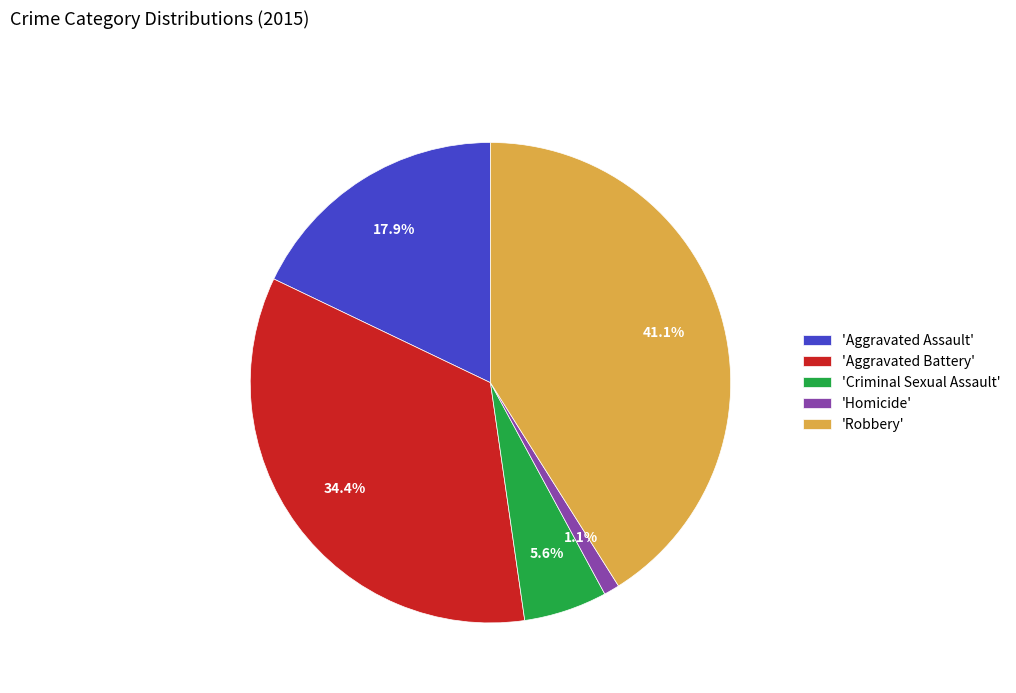

Between 'Criminal Sexual Assault' and 'Homicide', which is larger?

'Criminal Sexual Assault'